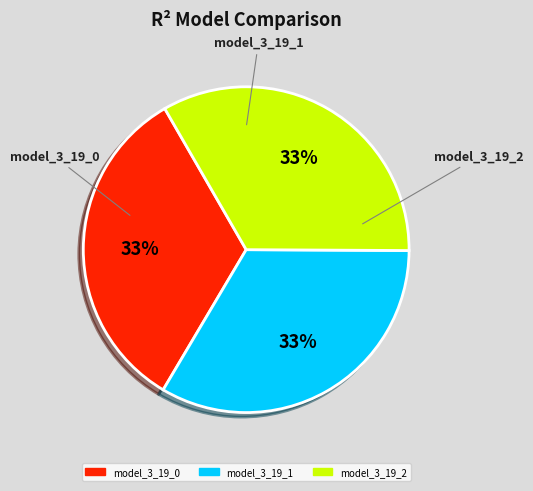

To the nearest percent, what percentage of the pie is model_3_19_2?

33%